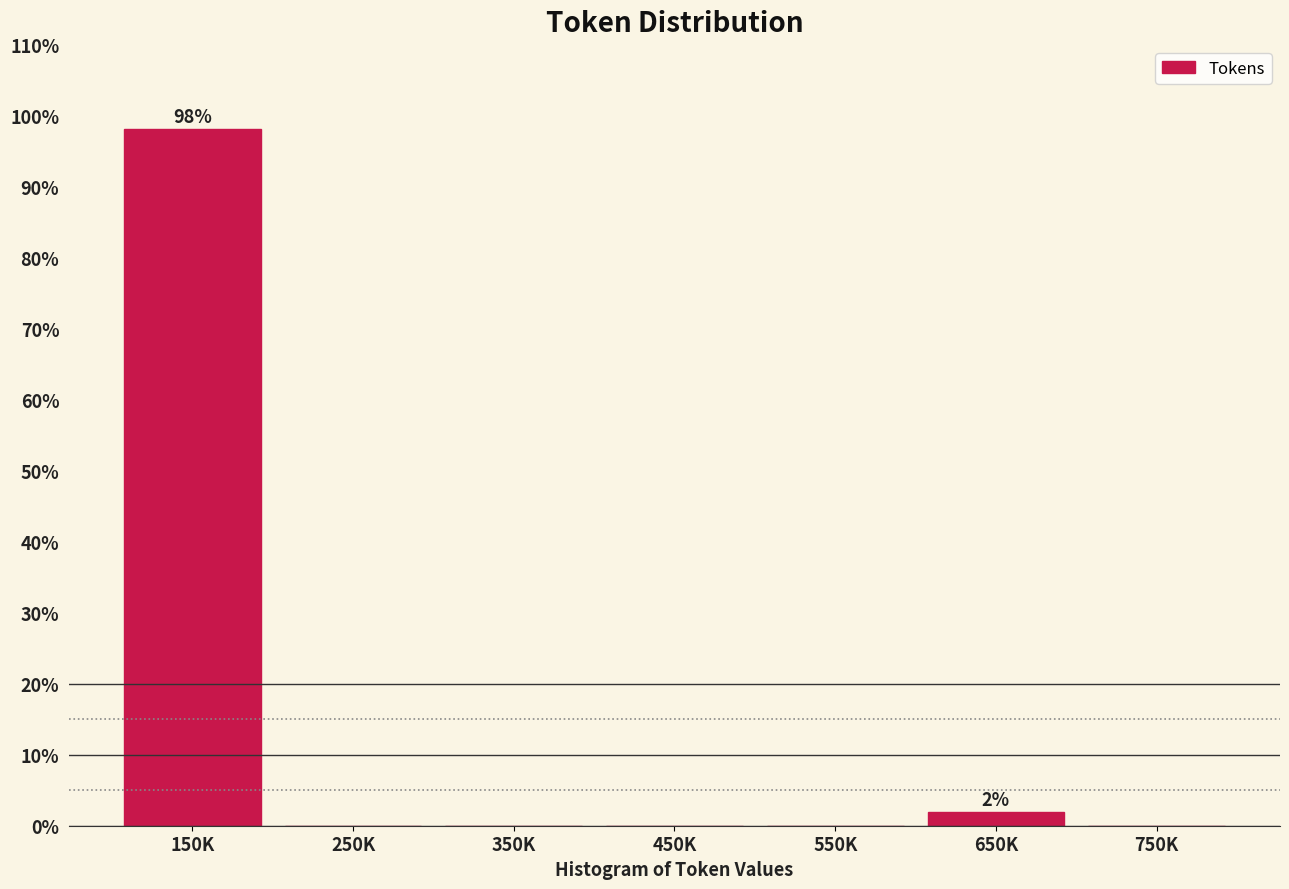

Reading left to right, what are all the values shown in this chart?

150K=98.1	250K=0.0	350K=0.0	450K=0.0	550K=0.0	650K=1.9	750K=0.0